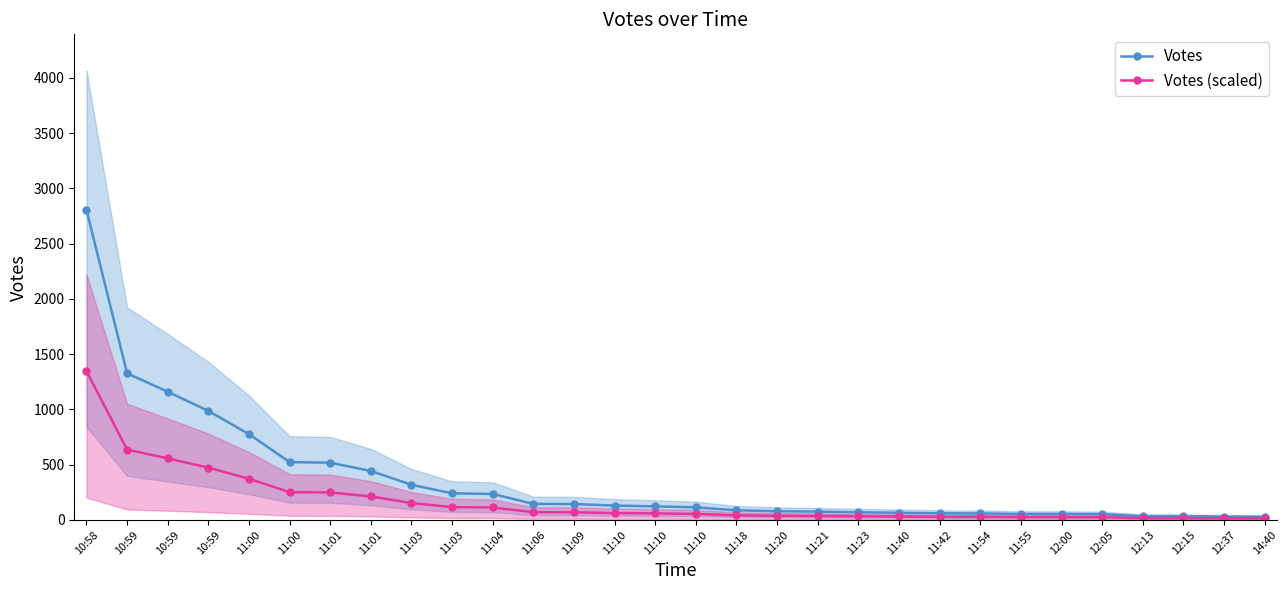

How many lines are shown in the chart?

2